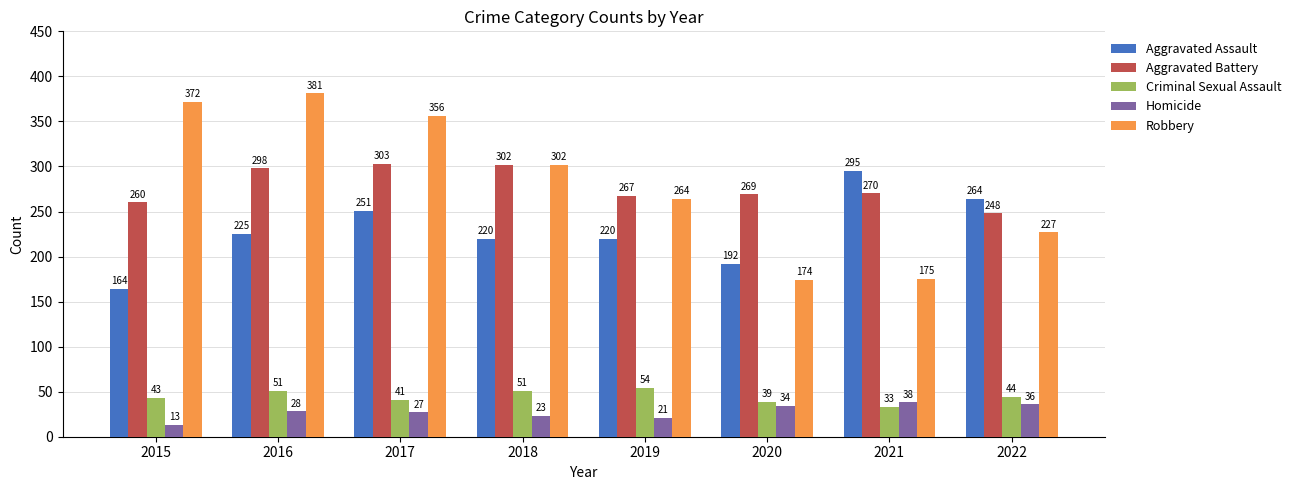

How many categories are shown in the chart?

8